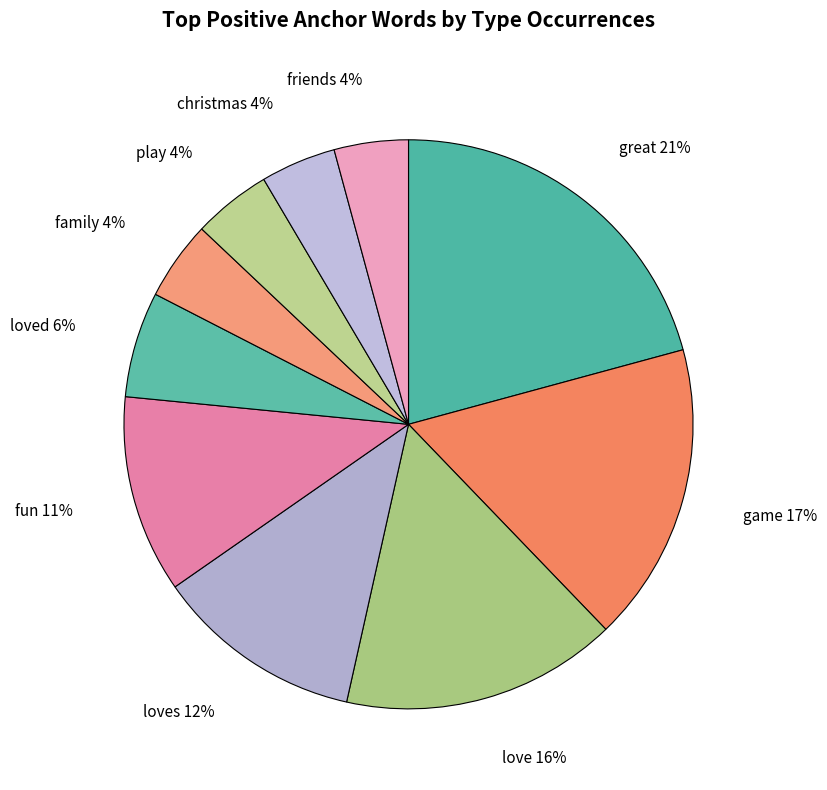

True or false: game accounts for 17% of the total.

True